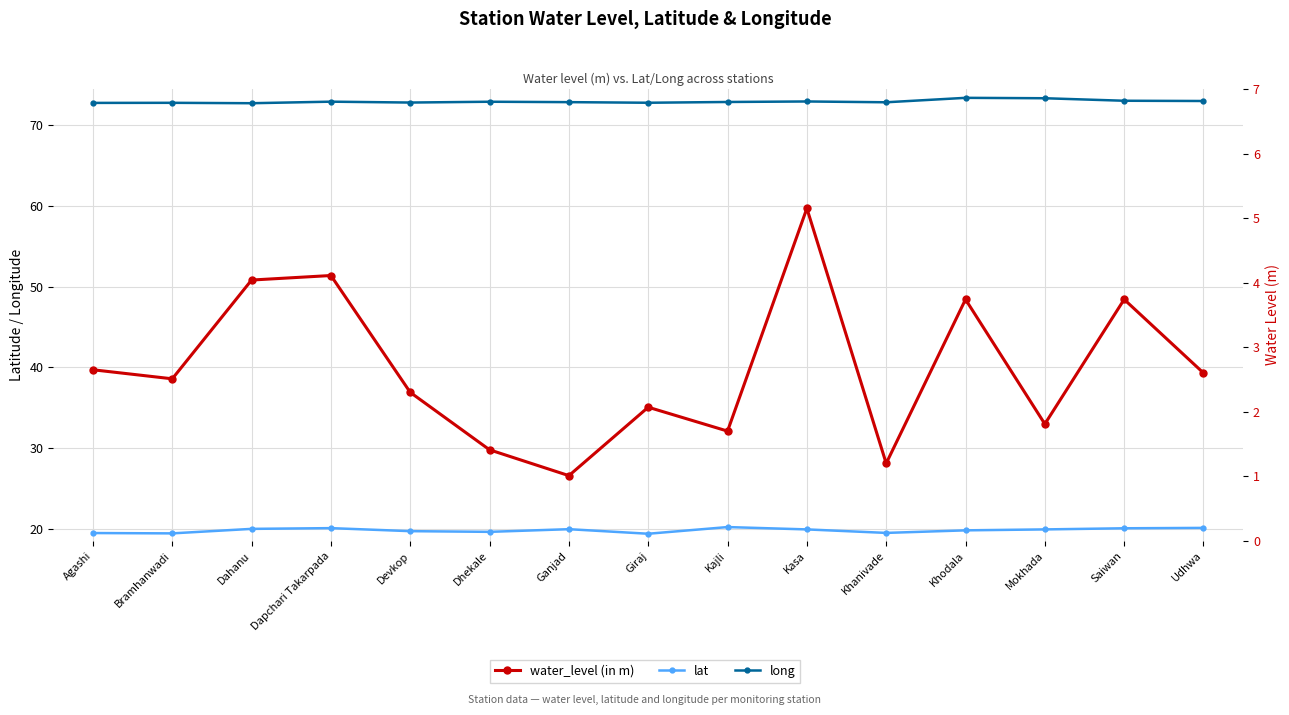

What is the label of the 1st point from the right?

Udhwa